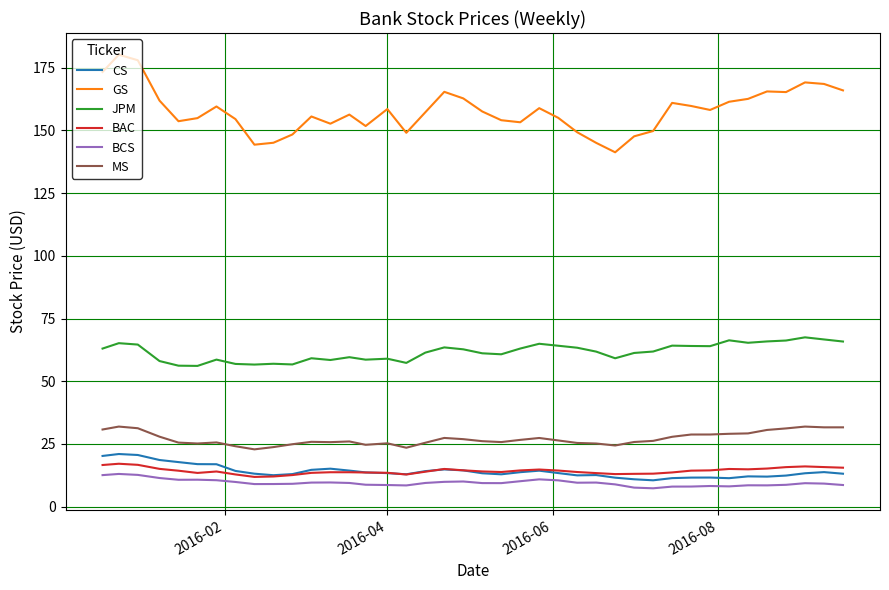

What is the greatest value displayed?

180.2